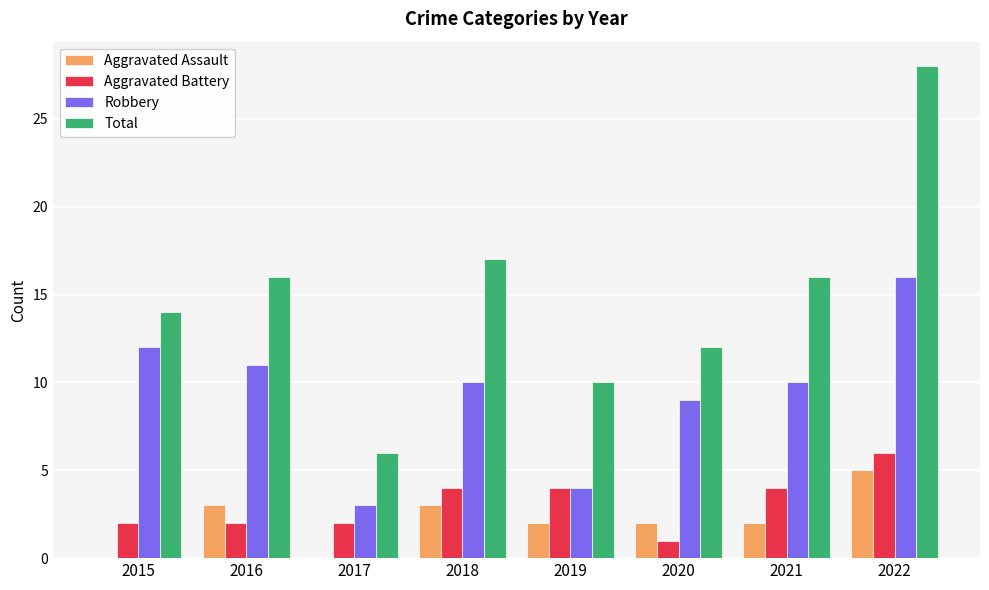

What is the sum of all Total values?

119